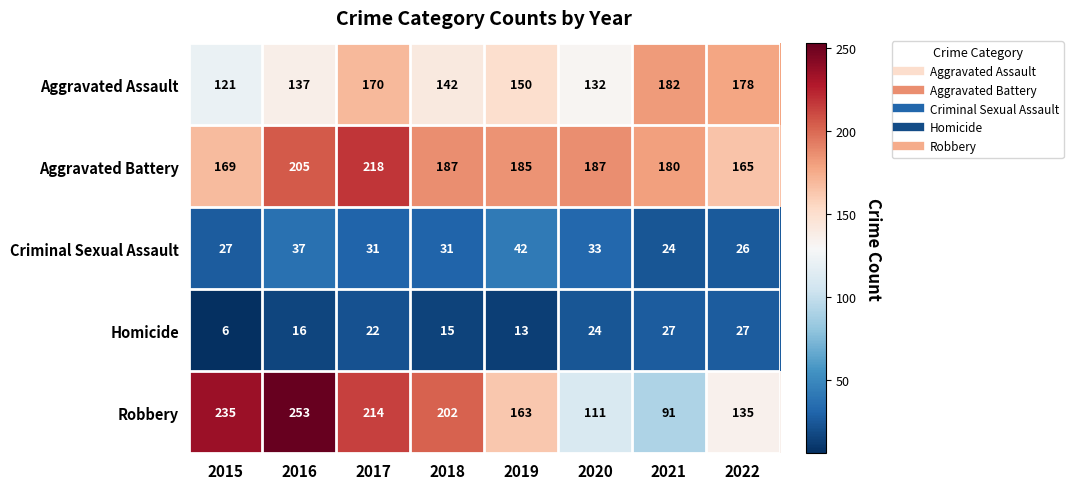

Which series has the largest total across all categories?

Aggravated Battery